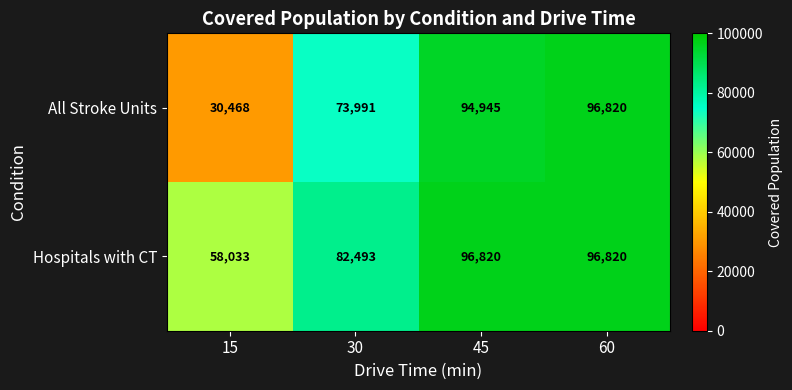

Is it true that All Stroke Units equals 30468 at 15?

True